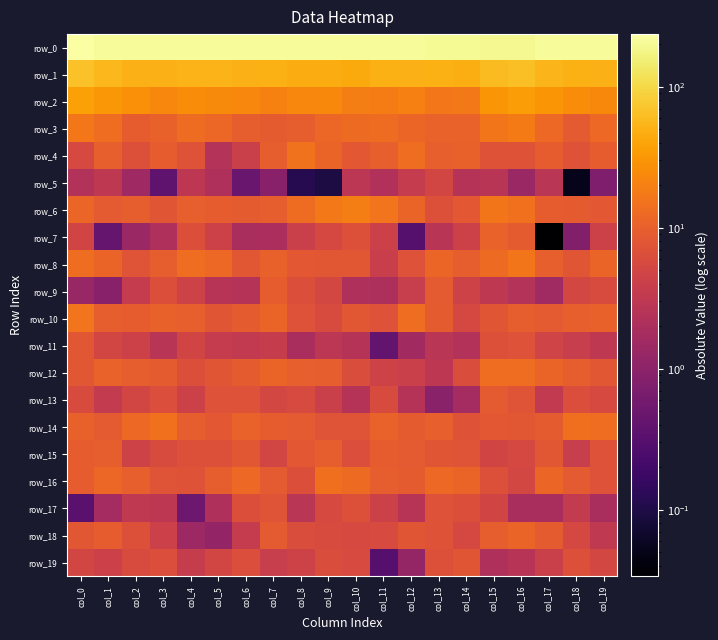

At which label does row_13 reach its minimum?

col_13